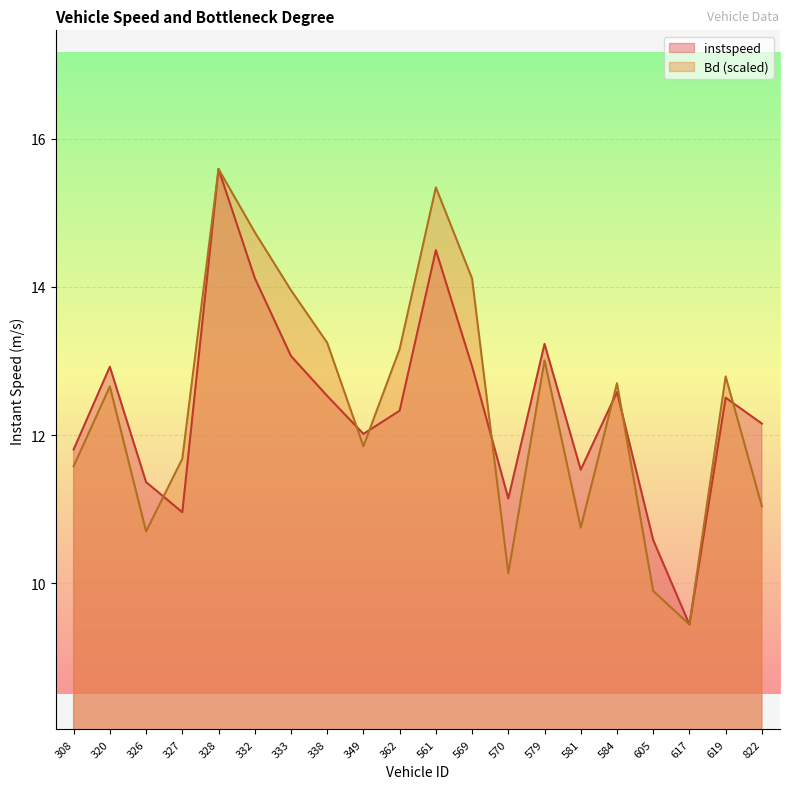

How many lines are shown in the chart?

2